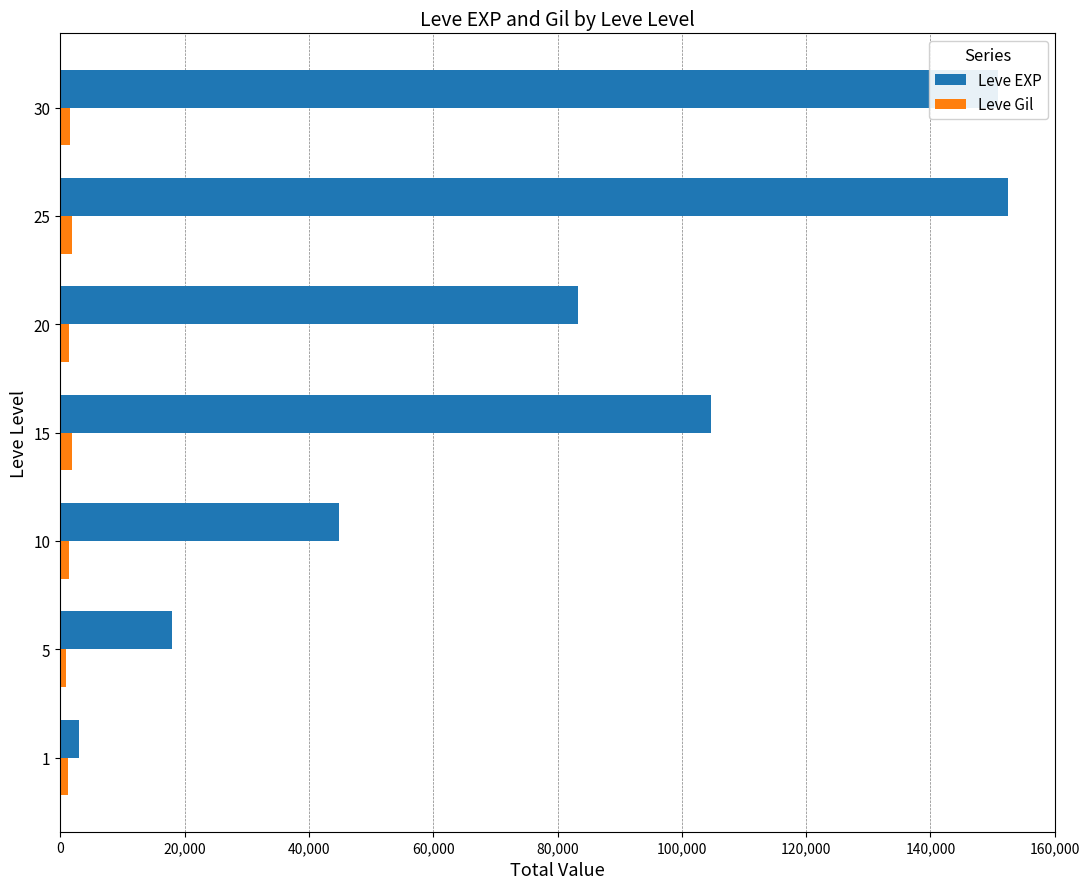

What is the difference between the second highest and second lowest values in the Leve EXP series?

132810